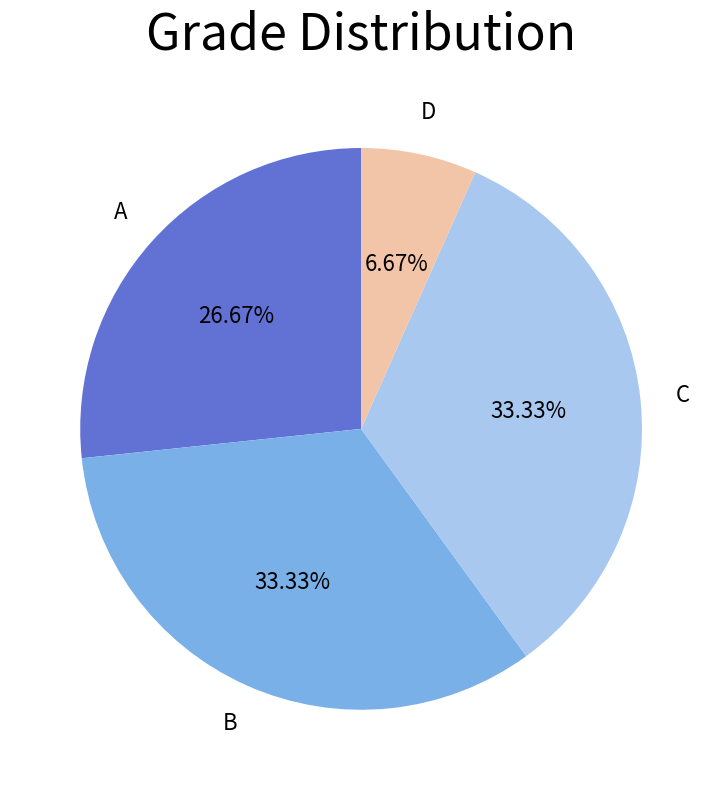

To the nearest percent, what is the difference between the largest and smallest slice percentages?

27%